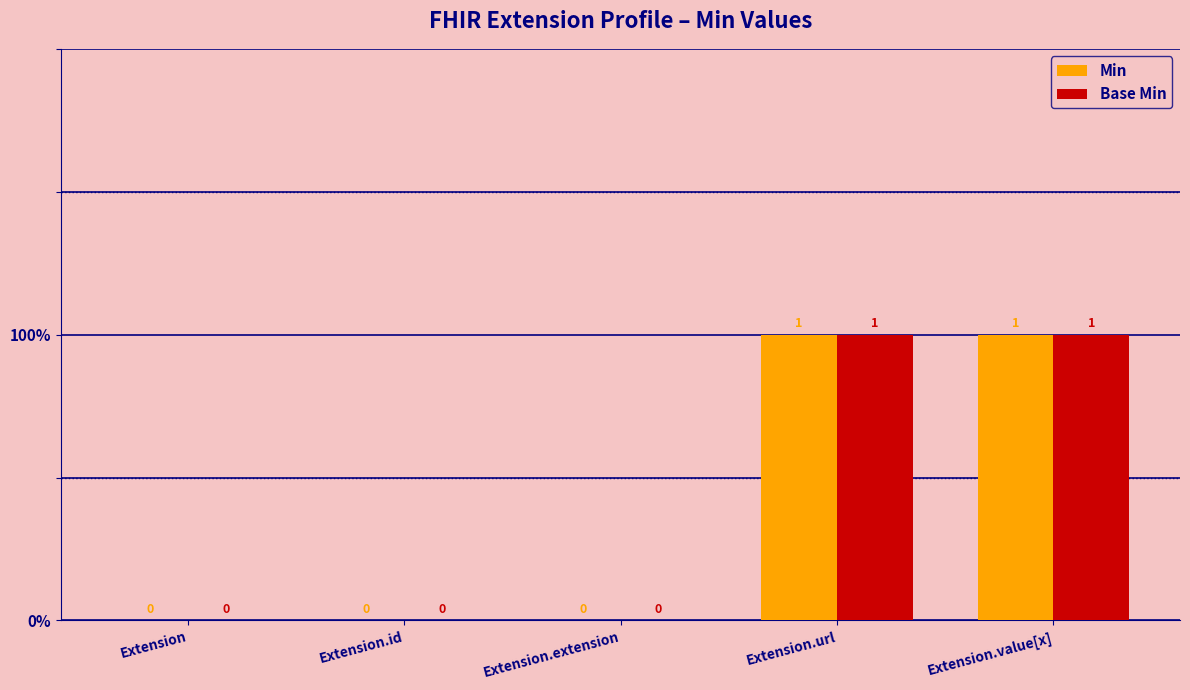

What are all the series names shown in the legend?

Min, Base Min